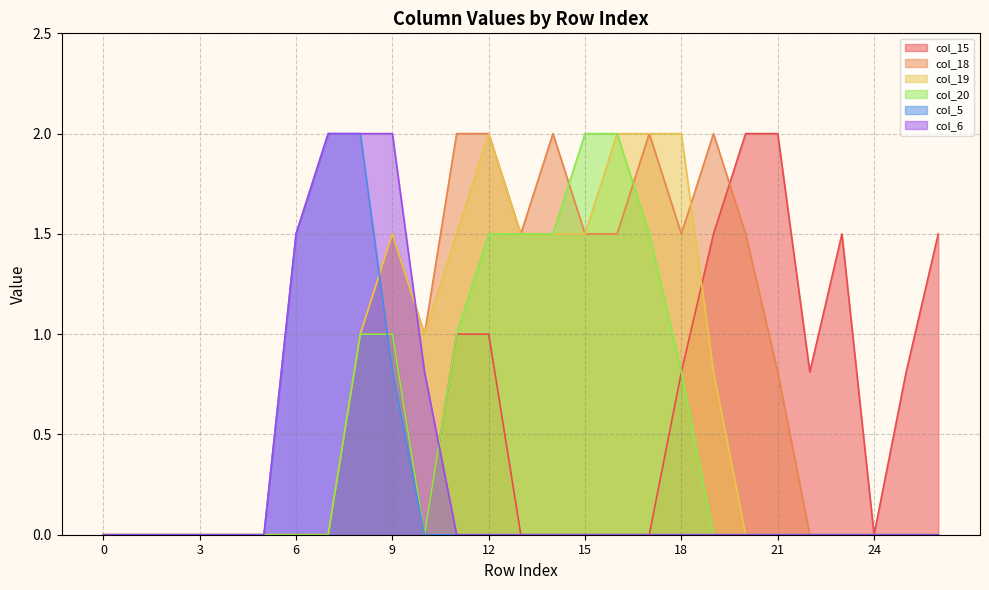

Which has a higher value, 7 or 26?

26